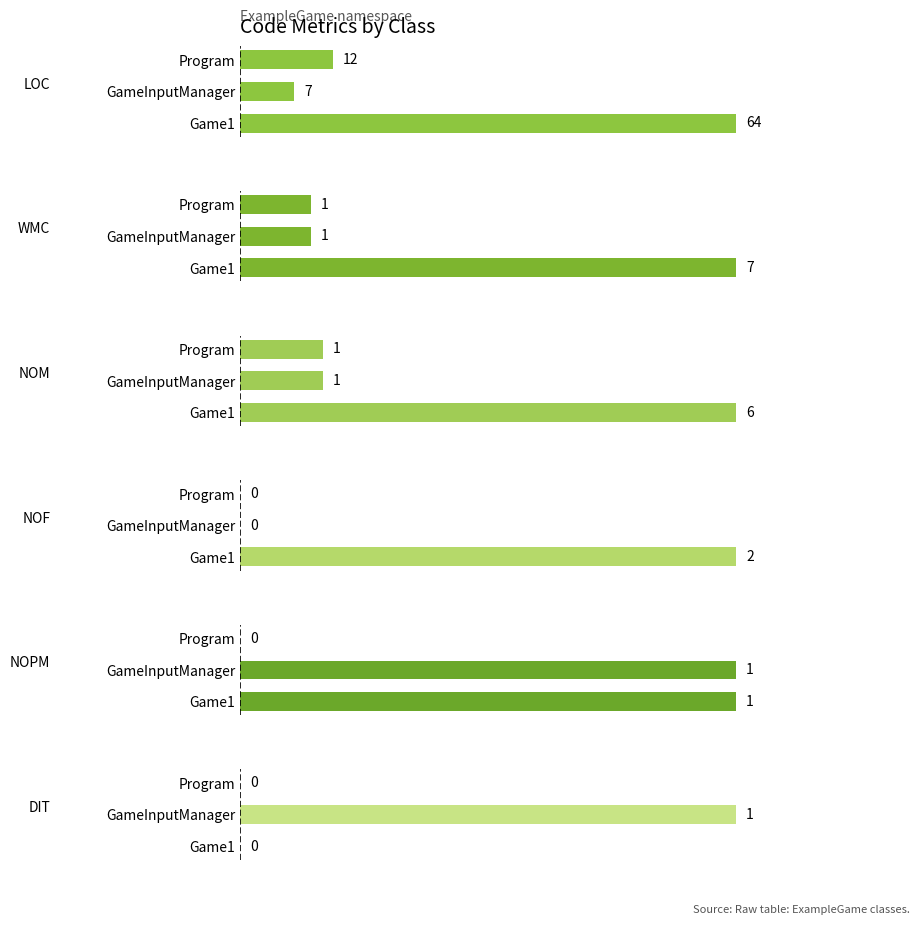

What is the difference between the maximum and minimum values in the NOM series?

5